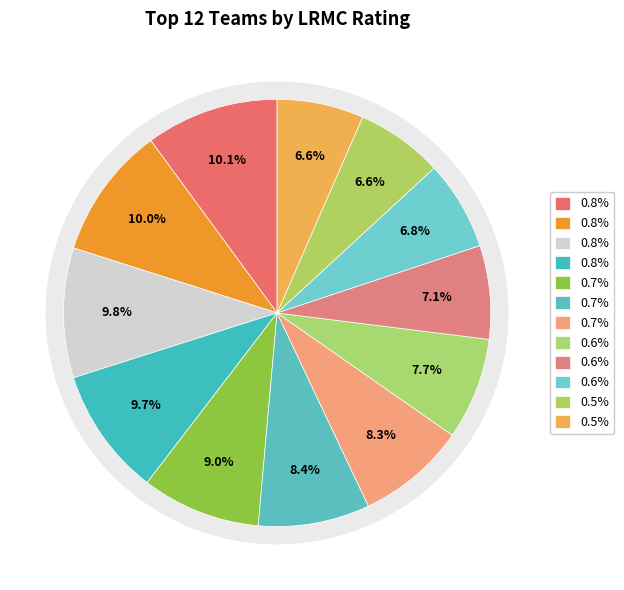

True or false: Baylor accounts for 10% of the total.

True